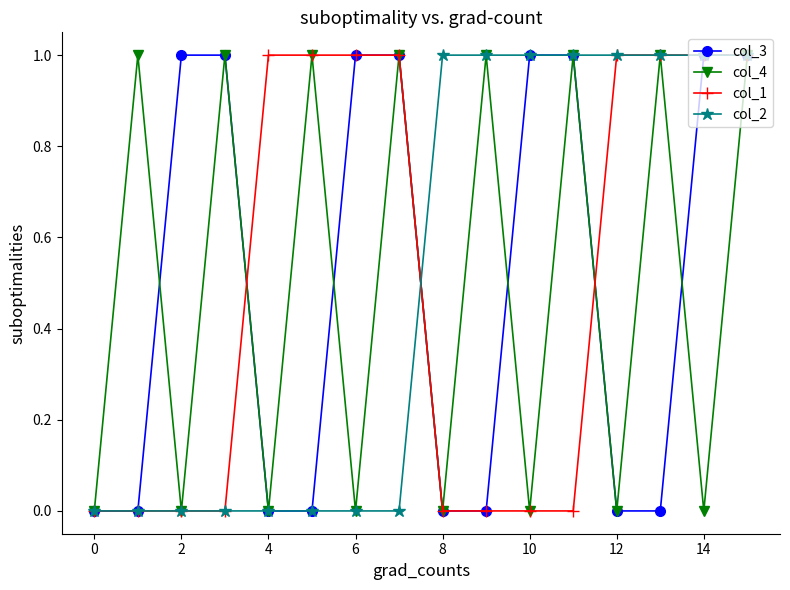

Count the col_1 values in the range 0 to 1.

16